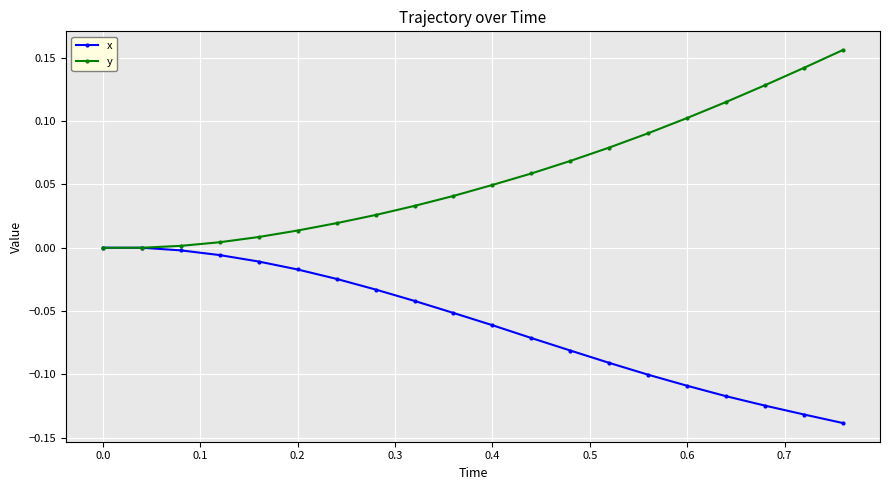

Rank the series by their average value, from lowest to highest.

x, y